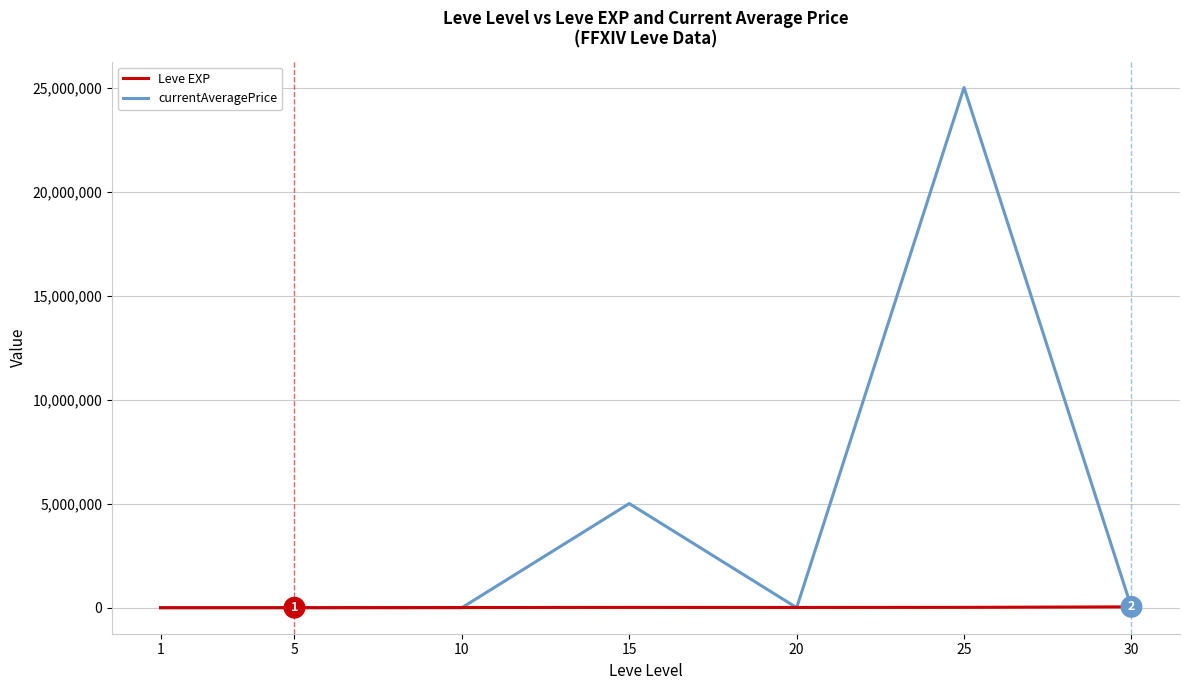

Which series has the largest total across all categories?

currentAveragePrice